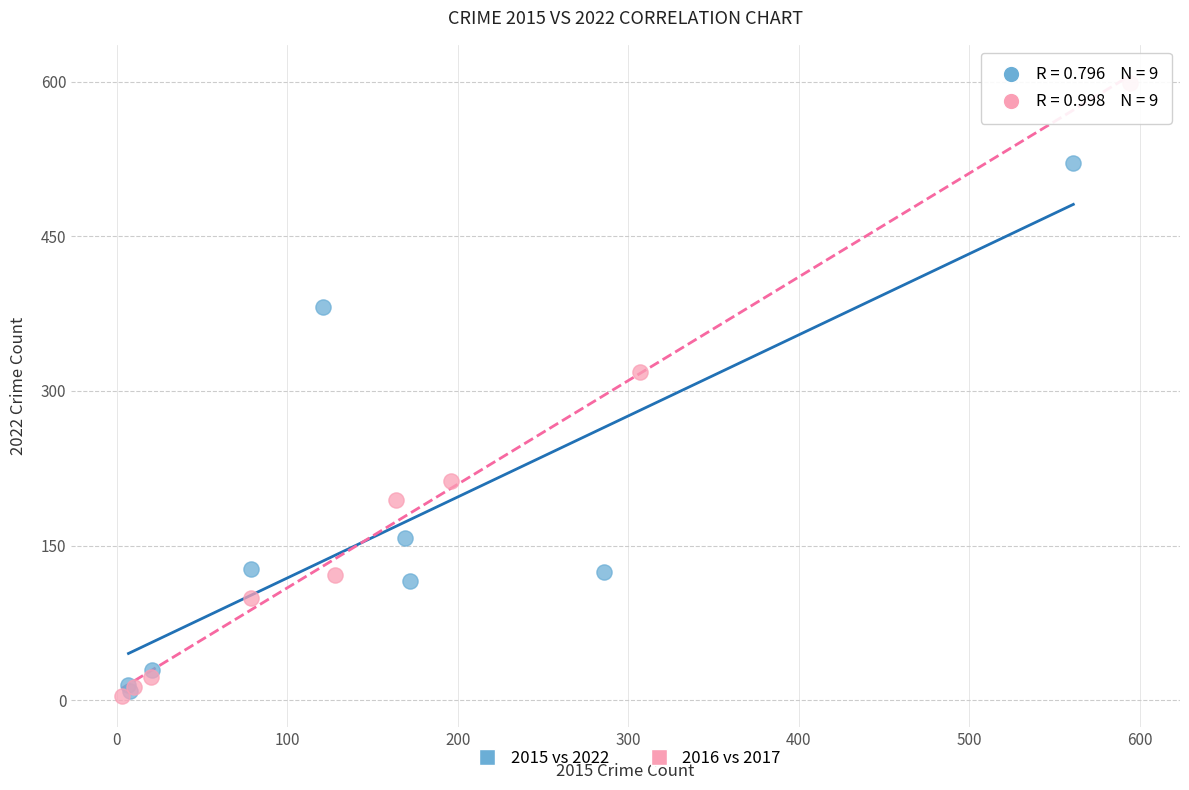

Which series contains the highest Y value?

2016 vs 2017